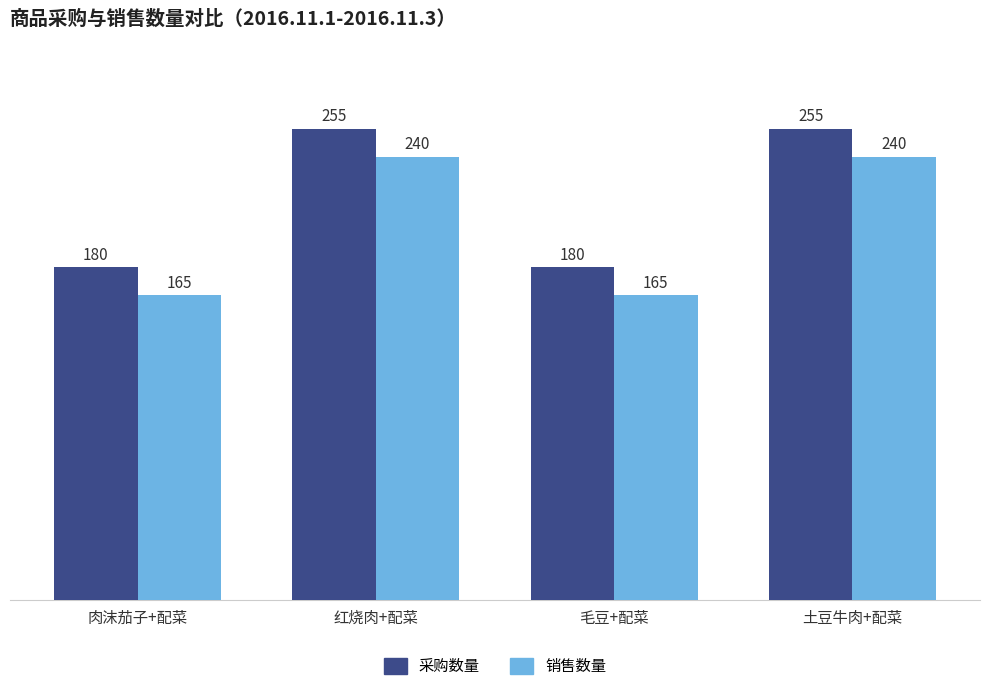

Reading left to right, transcribe all the data shown in this chart.

采购数量: 180	255	180	255
销售数量: 165	240	165	240